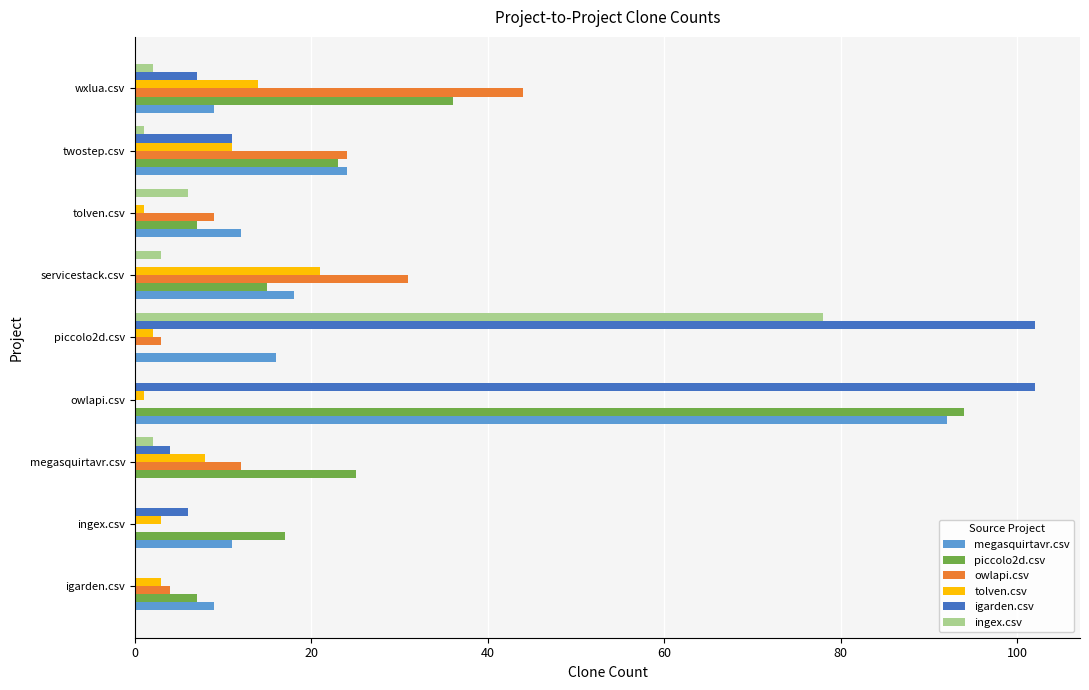

Where is igarden.csv nearest to the value 51?

twostep.csv